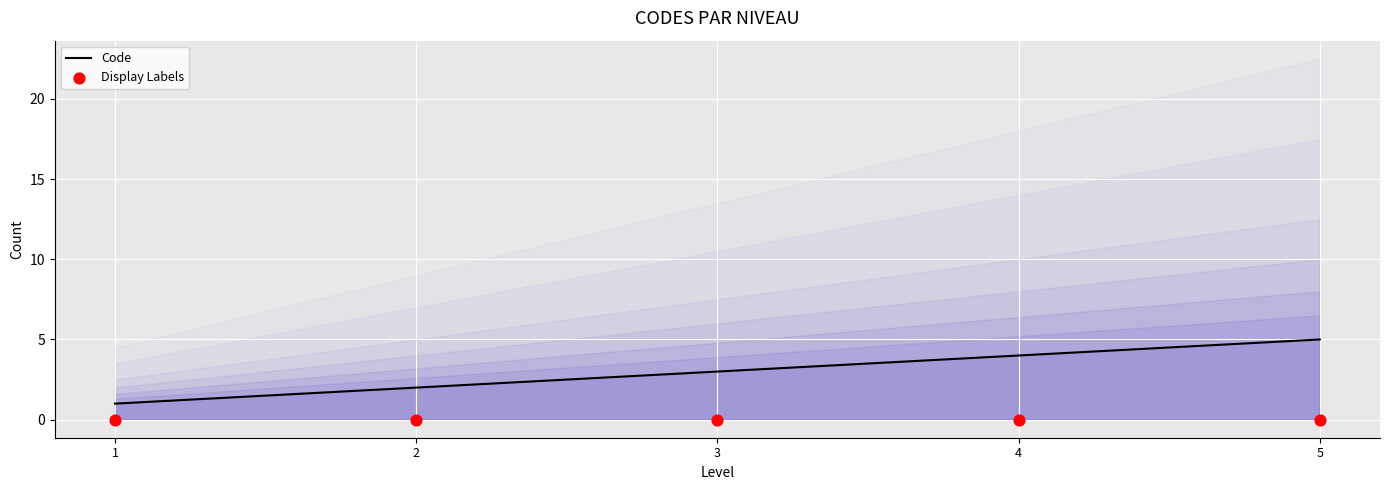

What is the total value across all series at 4?

4